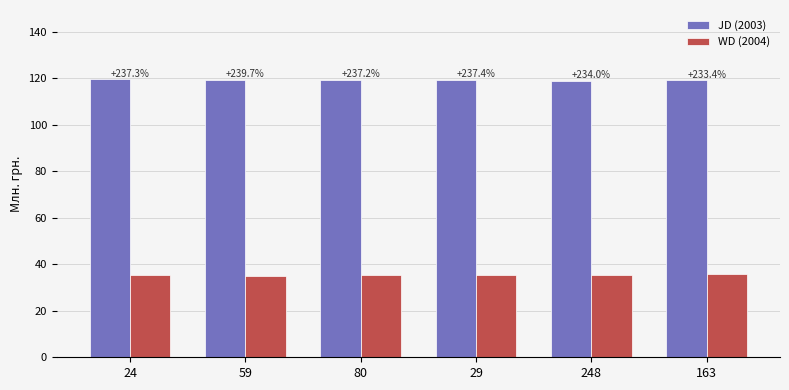

True or false: WD has a value of 18.1 at 163.

False